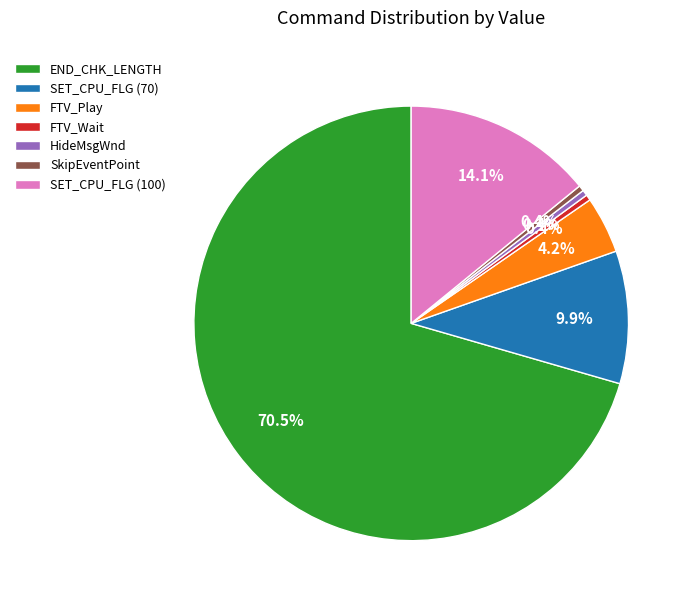

Do HideMsgWnd and SET_CPU_FLG (70) together represent more than half of the pie?

No